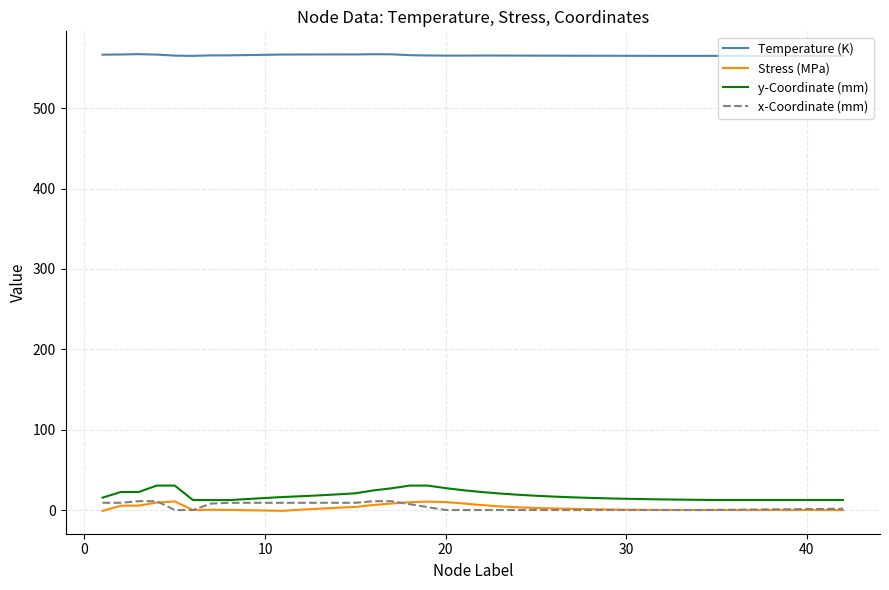

True or false: Temperature (K) and x-Coordinate (mm) intersect in this chart.

False